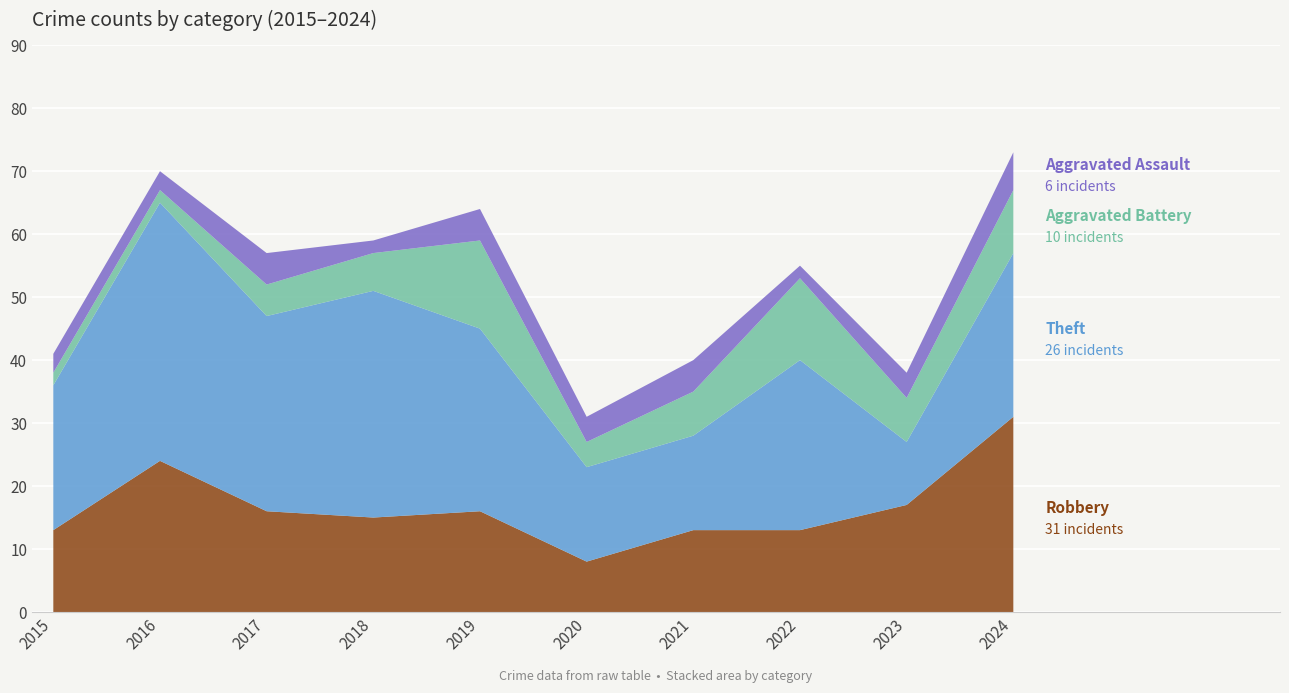

Reading left to right, extract all data points from this chart.

Robbery: 13	24	16	15	16	8	13	13	17	31
Theft: 23	41	31	36	29	15	15	27	10	26
Aggravated Battery: 2	2	5	6	14	4	7	13	7	10
Aggravated Assault: 3	3	5	2	5	4	5	2	4	6